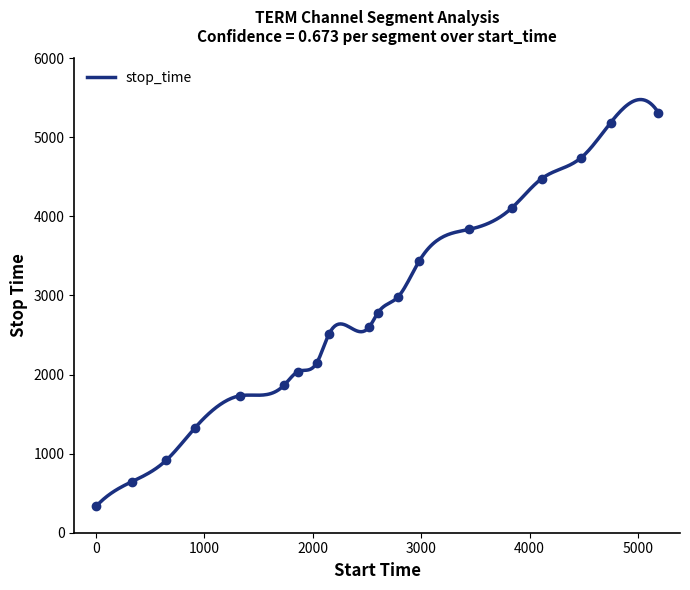

Which has a higher value, 2602 or 1733?

2602